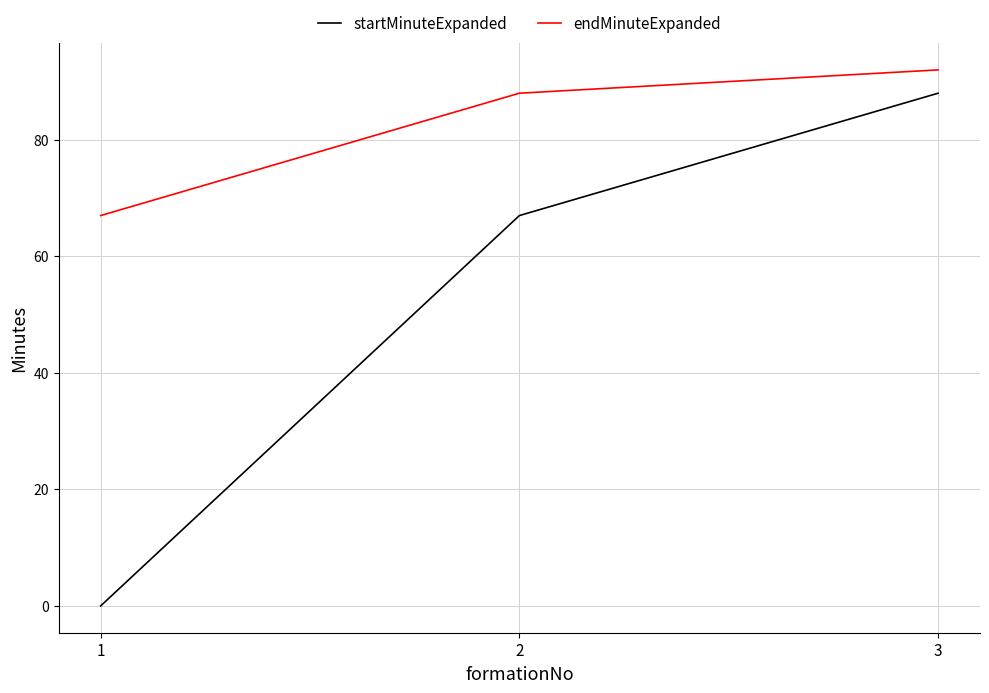

Count the startMinuteExpanded values in the range 0 to 88.

3